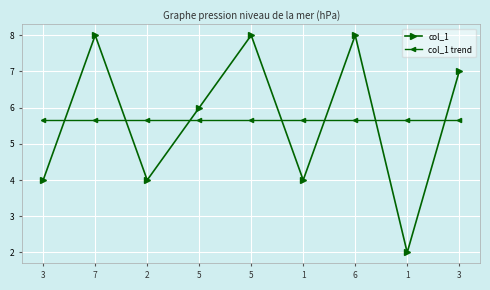

What is the sum of all col_1 trend values?

51.0